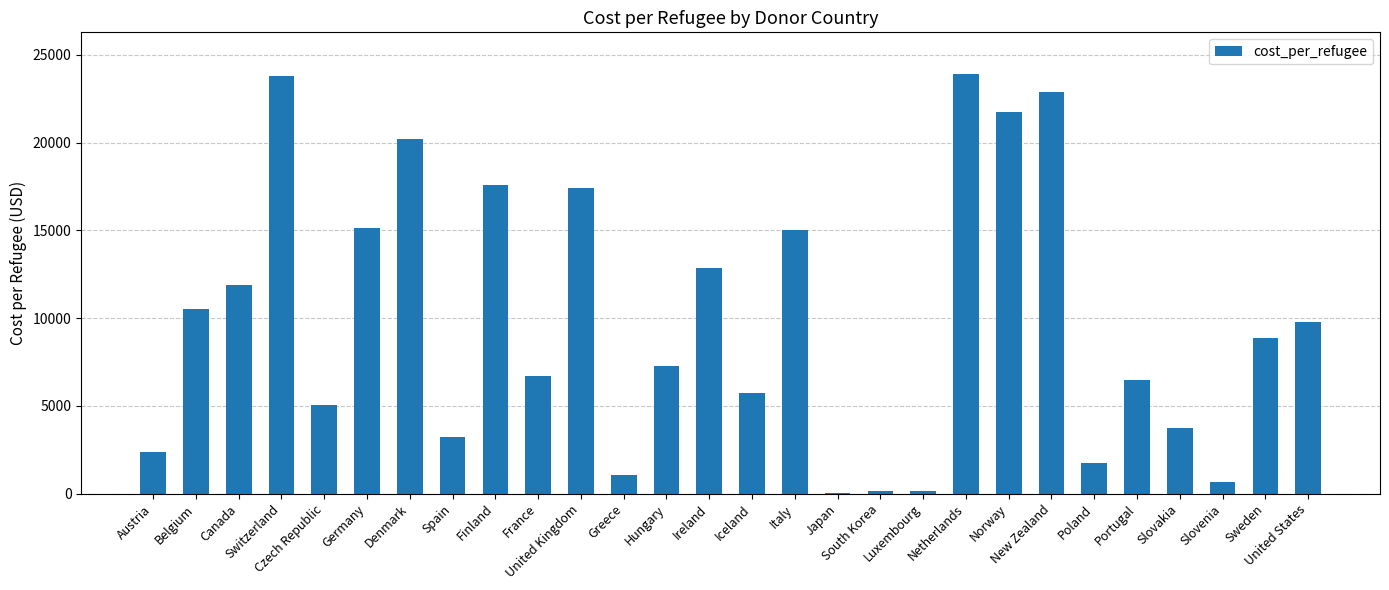

What is the greatest value displayed?

23887.2